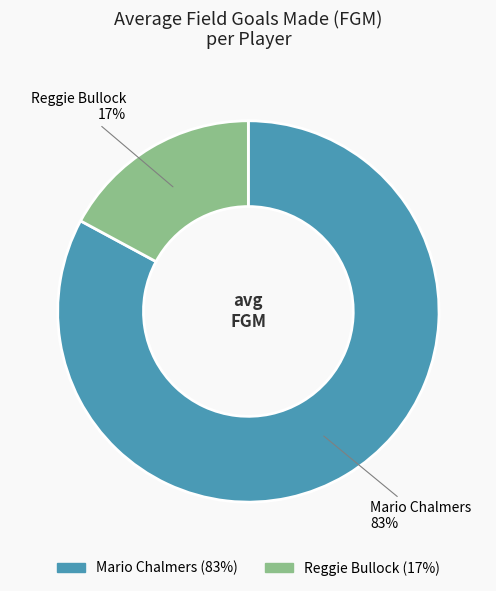

Count the number of slices in the pie.

2